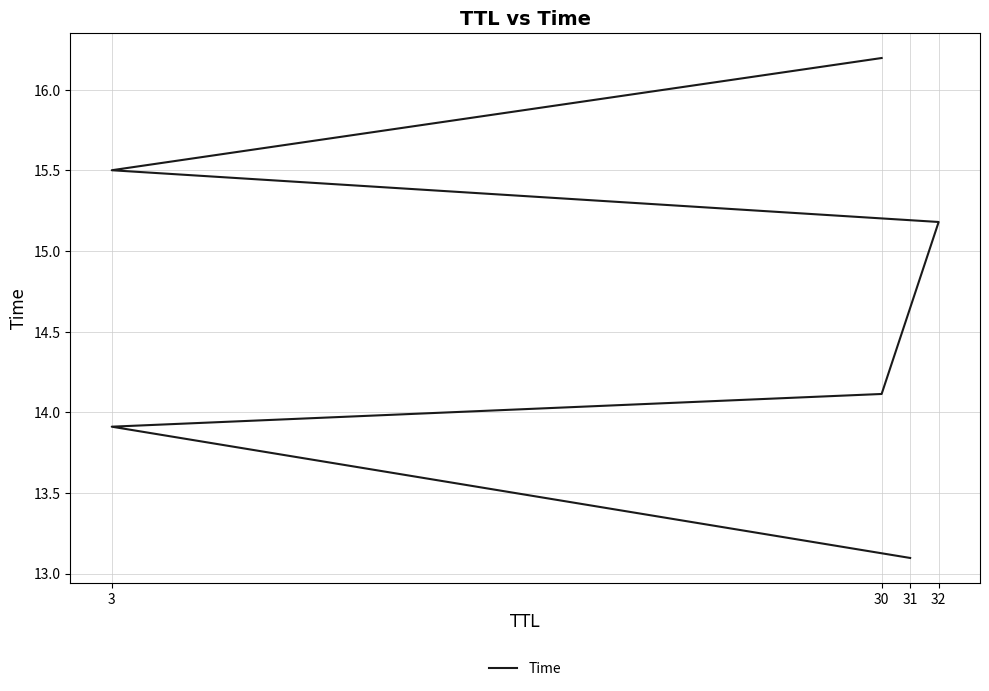

Reading left to right, what are all the values shown in this chart?

13.1	13.9	14.1	15.2	15.5	16.2